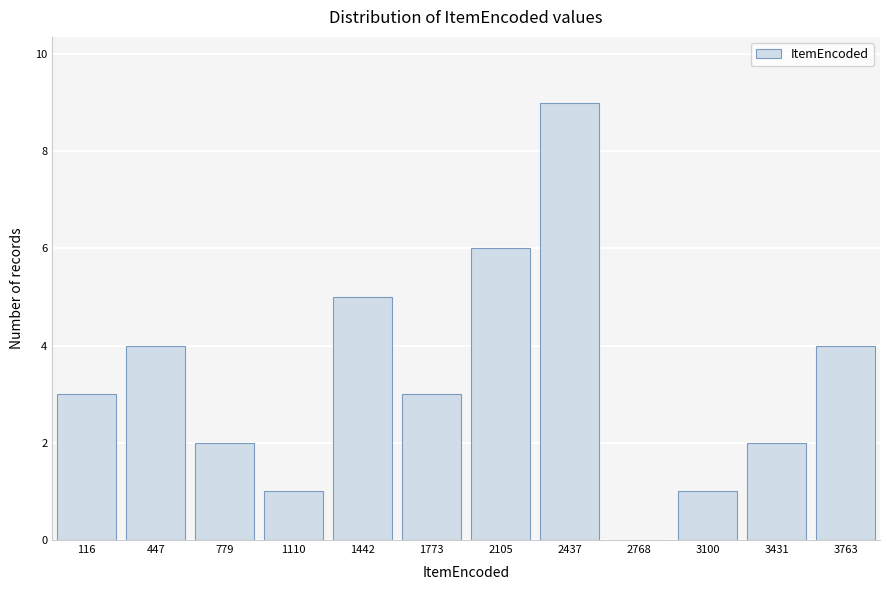

Reading left to right, list all the values displayed in this chart.

116=3	447=4	779=2	1110=1	1442=5	1773=3	2105=6	2437=9	2768=0	3100=1	3431=2	3763=4